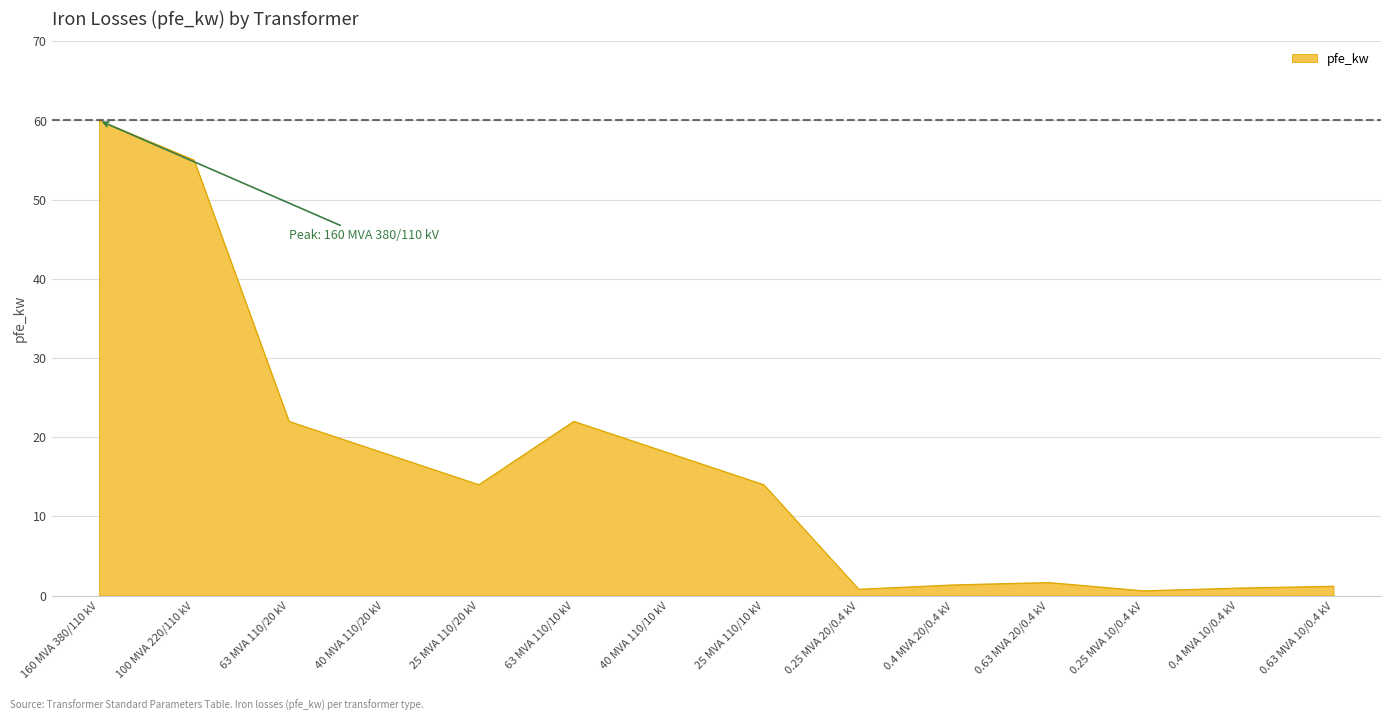

What position from the right is 0.63 MVA 20/0.4 kV?

4